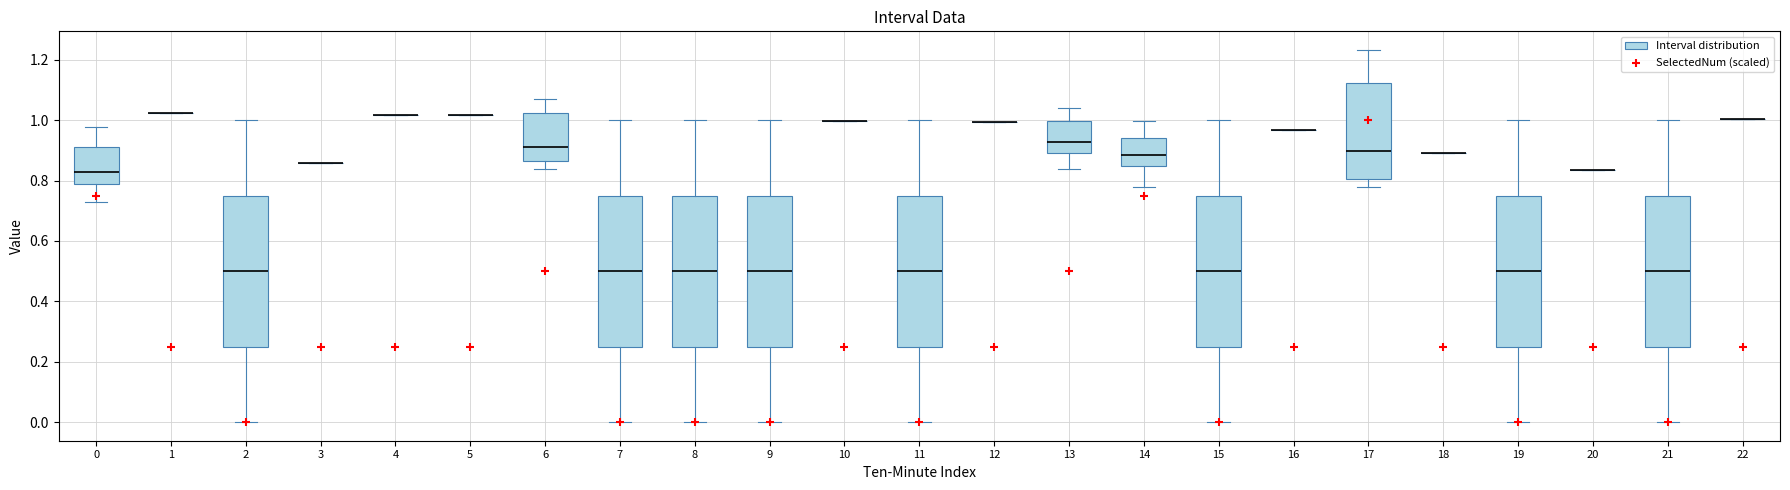

Reading left to right, transcribe this box plot: for each box, give where its median line is, the range the box spans, and where its two whiskers end, as read against the y-axis. The values are not printed on the chart, so give them approximately, as read against the axis.

0: median 0.82, box 0.78 to 0.92, whiskers 0.72 to 0.98
1: box collapsed to a line at 1.02, whiskers 1.02 to 1.02
2: median 0.50, box 0.26 to 0.76, whiskers 0.00 to 1.00
3: box collapsed to a line at 0.86, whiskers 0.86 to 0.86
4: box collapsed to a line at 1.02, whiskers 1.02 to 1.02
5: box collapsed to a line at 1.02, whiskers 1.02 to 1.02
6: median 0.92, box 0.86 to 1.02, whiskers 0.84 to 1.06
7: median 0.50, box 0.26 to 0.76, whiskers 0.00 to 1.00
8: median 0.50, box 0.26 to 0.76, whiskers 0.00 to 1.00
9: median 0.50, box 0.26 to 0.76, whiskers 0.00 to 1.00
10: box collapsed to a line at 1.00, whiskers 1.00 to 1.00
11: median 0.50, box 0.26 to 0.76, whiskers 0.00 to 1.00
12: box collapsed to a line at 1.00, whiskers 1.00 to 1.00
13: median 0.92, box 0.90 to 1.00, whiskers 0.84 to 1.04
14: median 0.88, box 0.84 to 0.94, whiskers 0.78 to 1.00
15: median 0.50, box 0.26 to 0.76, whiskers 0.00 to 1.00
16: box collapsed to a line at 0.96, whiskers 0.96 to 0.96
17: median 0.90, box 0.80 to 1.12, whiskers 0.78 to 1.24
18: box collapsed to a line at 0.90, whiskers 0.90 to 0.90
19: median 0.50, box 0.26 to 0.76, whiskers 0.00 to 1.00
20: box collapsed to a line at 0.84, whiskers 0.84 to 0.84
21: median 0.50, box 0.26 to 0.76, whiskers 0.00 to 1.00
22: box collapsed to a line at 1.00, whiskers 1.00 to 1.00